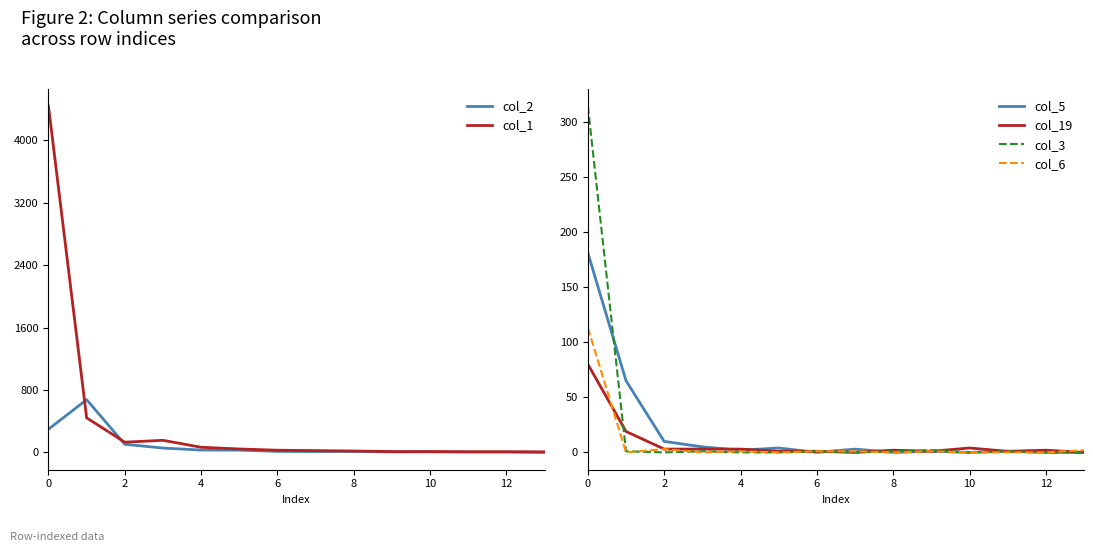

Is it true that col_6 equals 40 at 12?

False